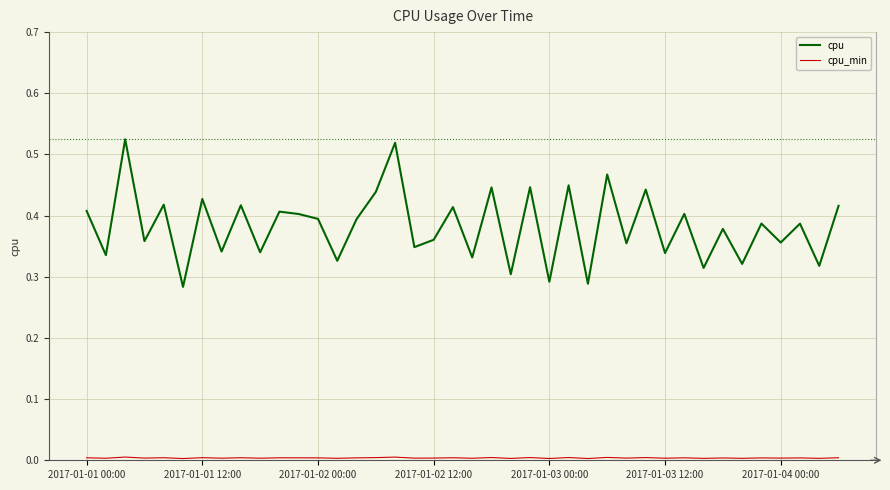

How many lines are shown in the chart?

2